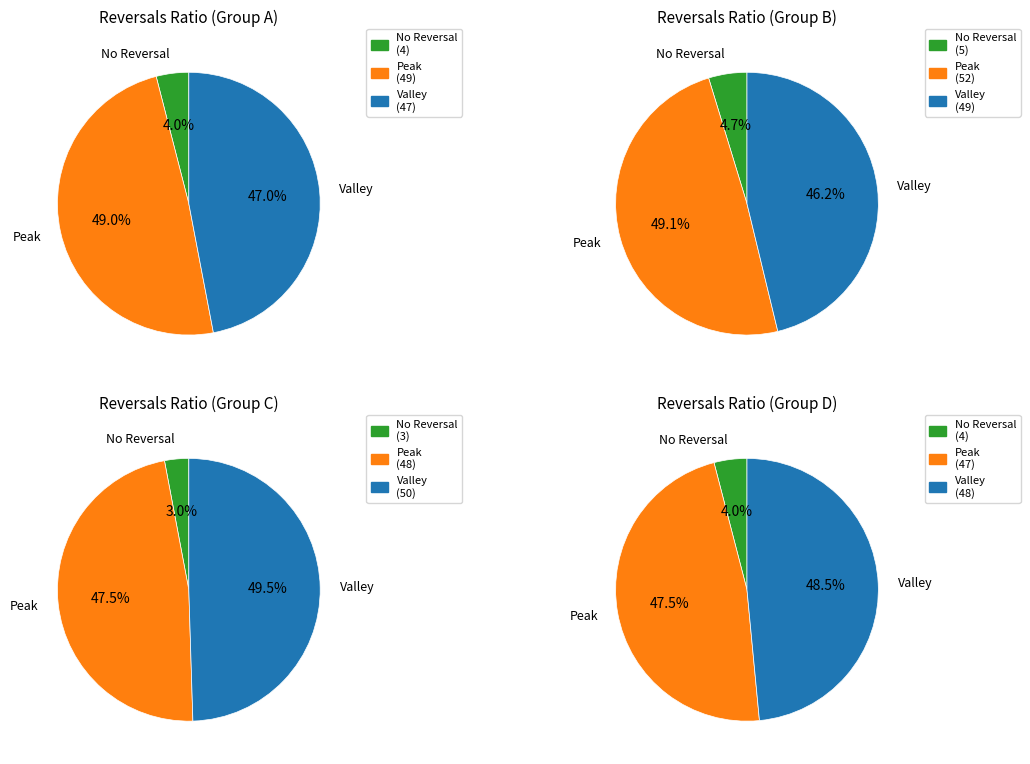

Which series changed the most between Solver 0 and Solver 3?

Valley